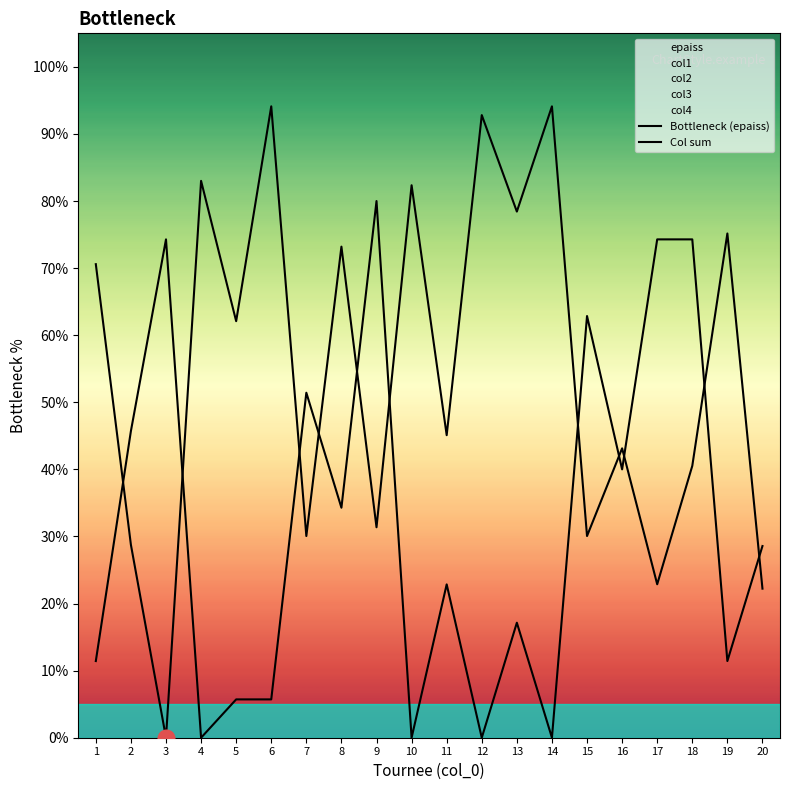

Rank the series by their average value, from highest to lowest.

Bottleneck (epaiss), Col sum